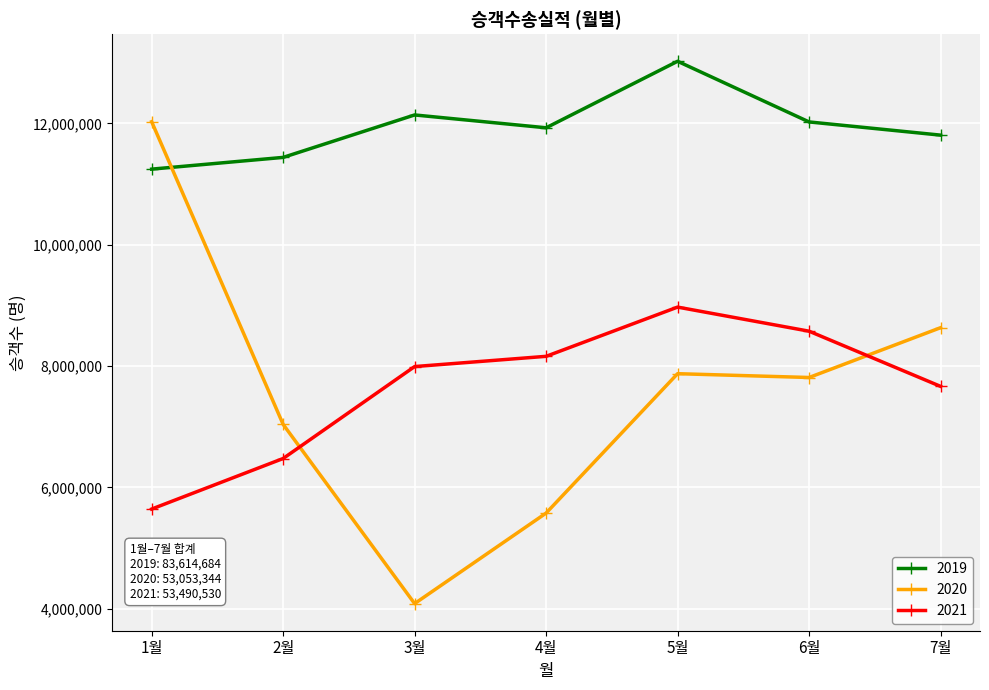

The 2020 series shows 7039739 at 2월. True or false?

True